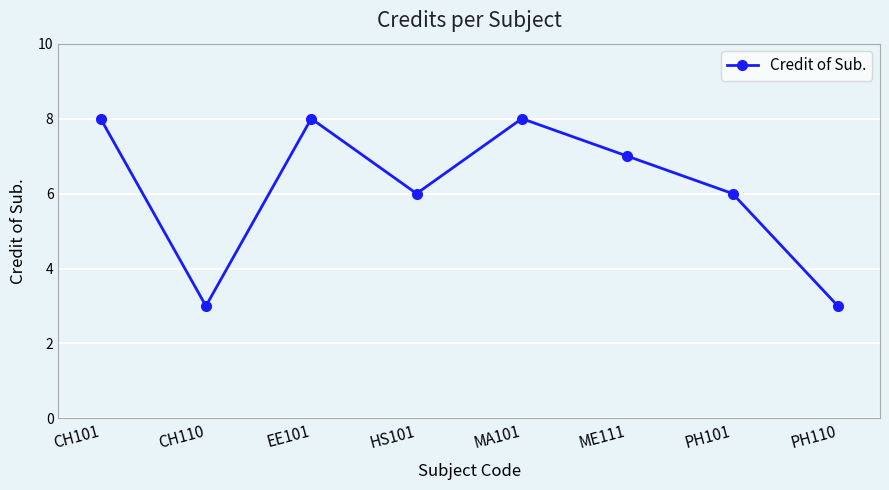

What is the label of the 1st point from the left?

CH101